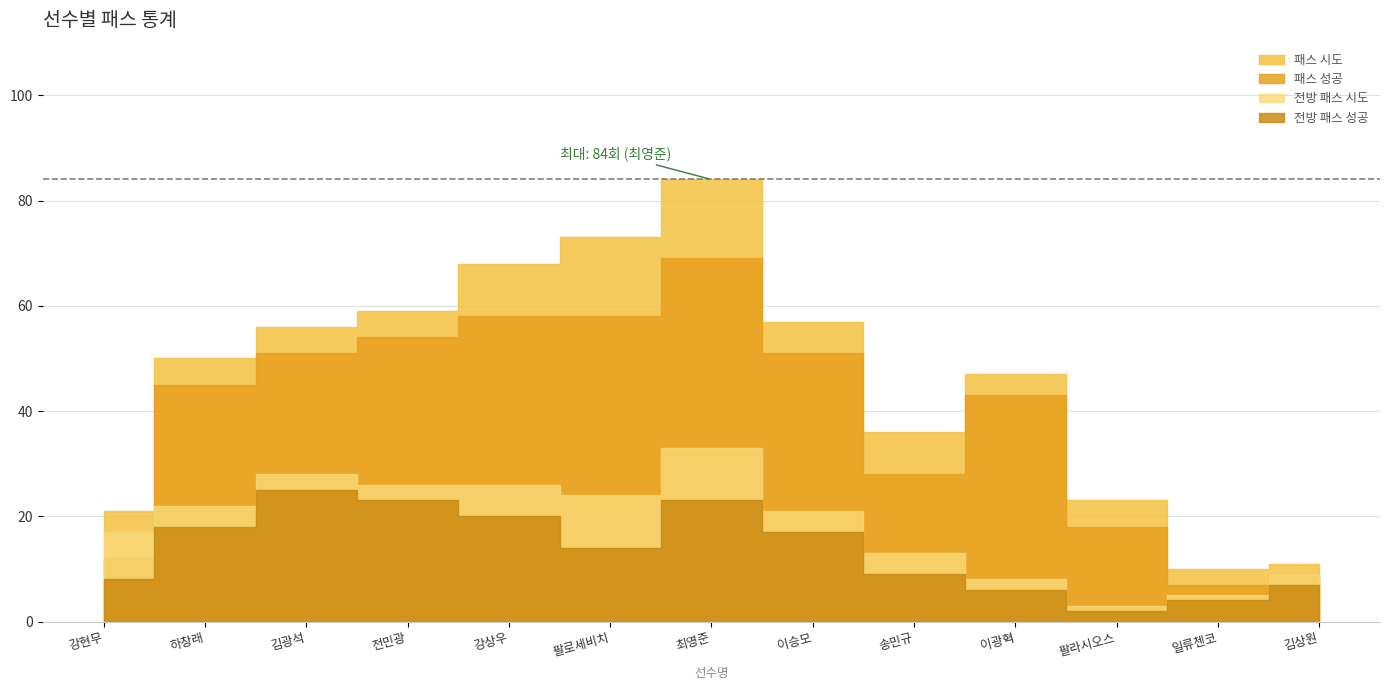

At which label is 패스 성공 closest to 38?

이광혁